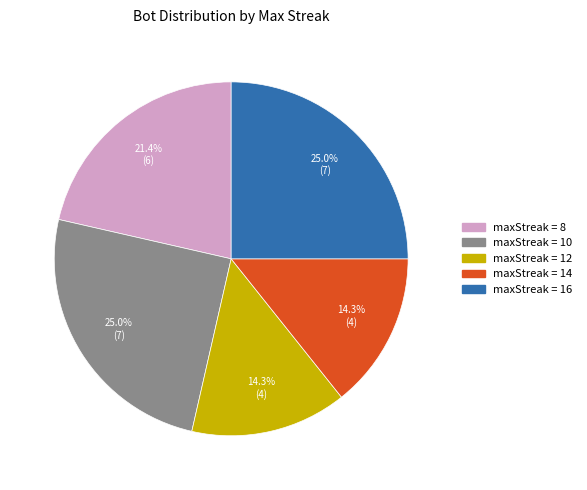

Is there a majority slice in this chart?

No